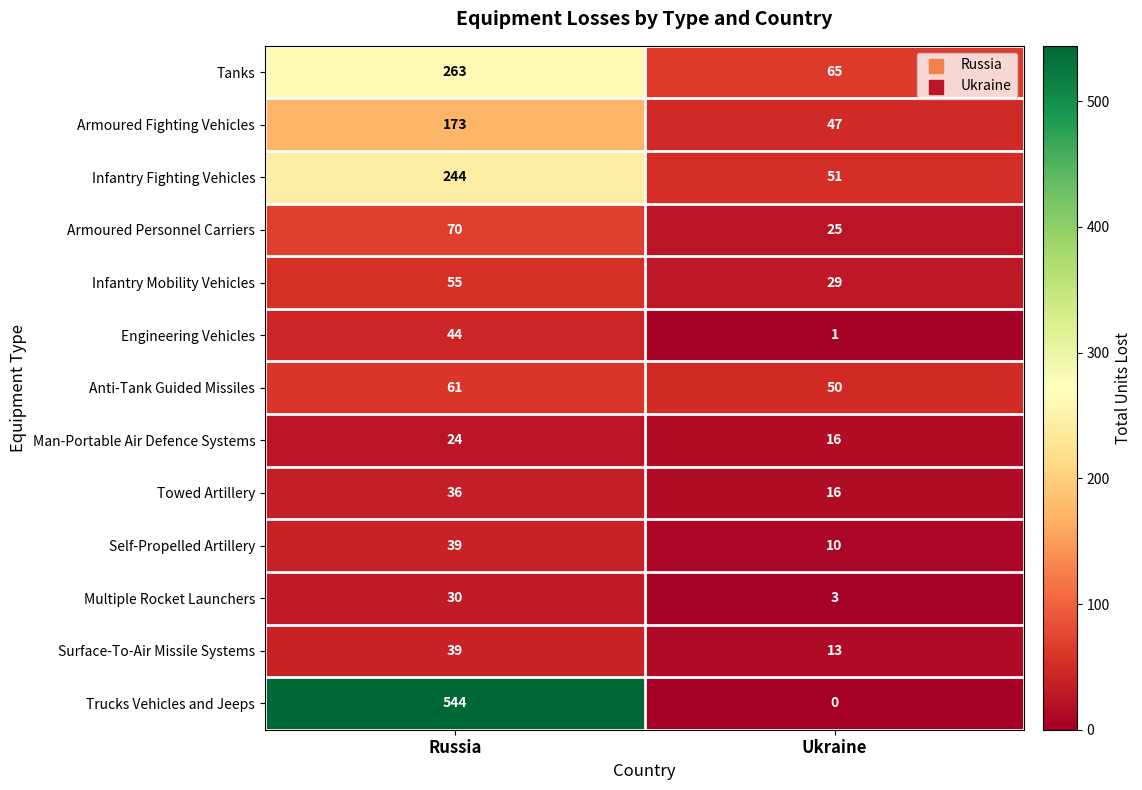

Which series changed the most between Russia and Ukraine?

Trucks Vehicles and Jeeps